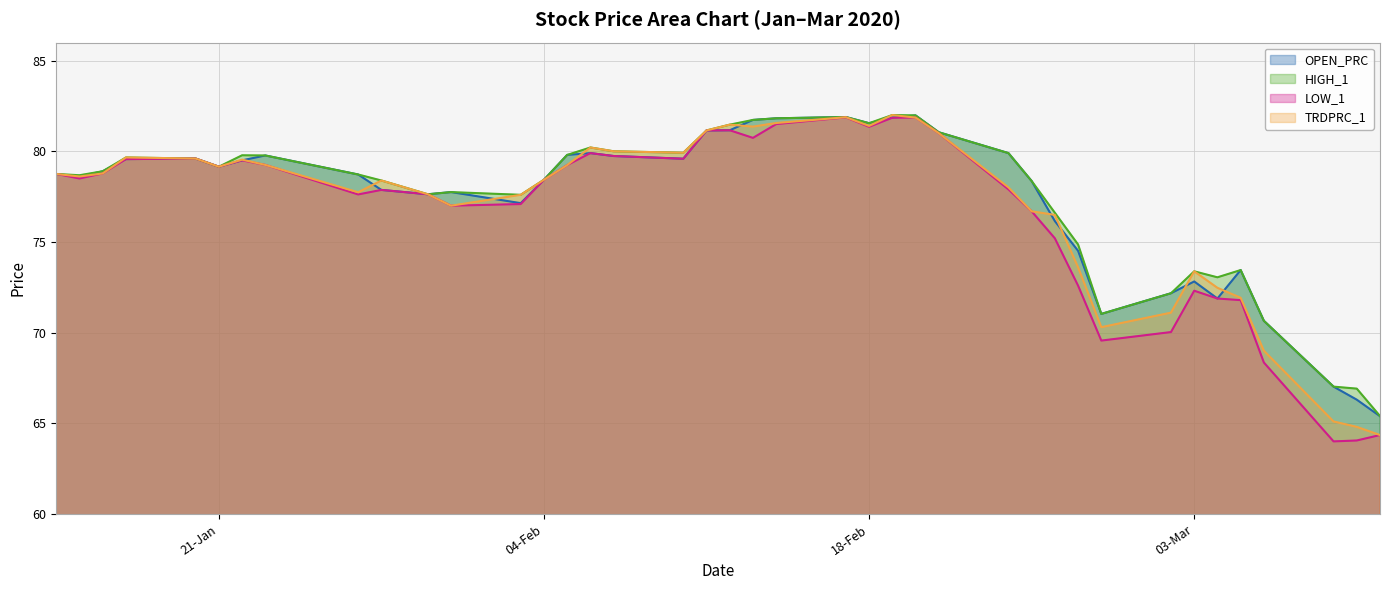

How many series are shown in this chart?

4